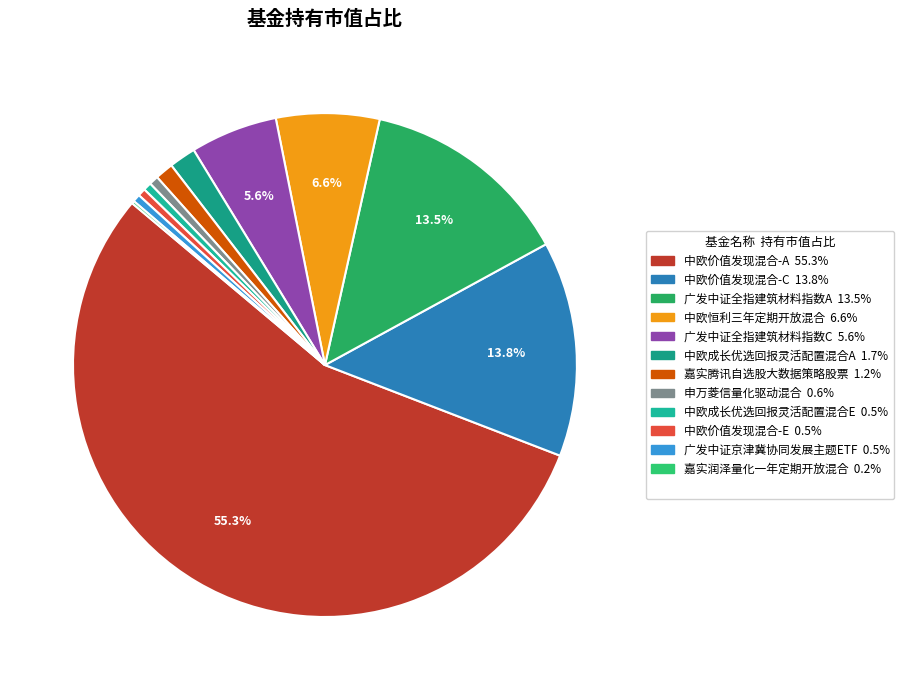

Rank the categories by value from highest to lowest.

中欧价值发现混合-A, 中欧价值发现混合-C, 广发中证全指建筑材料指数A, 中欧恒利三年定期开放混合, 广发中证全指建筑材料指数C, 中欧成长优选回报灵活配置混合A, 嘉实腾讯自选股大数据策略股票, 申万菱信量化驱动混合, 中欧成长优选回报灵活配置混合E, 中欧价值发现混合-E, 广发中证京津冀协同发展主题ETF, 嘉实润泽量化一年定期开放混合